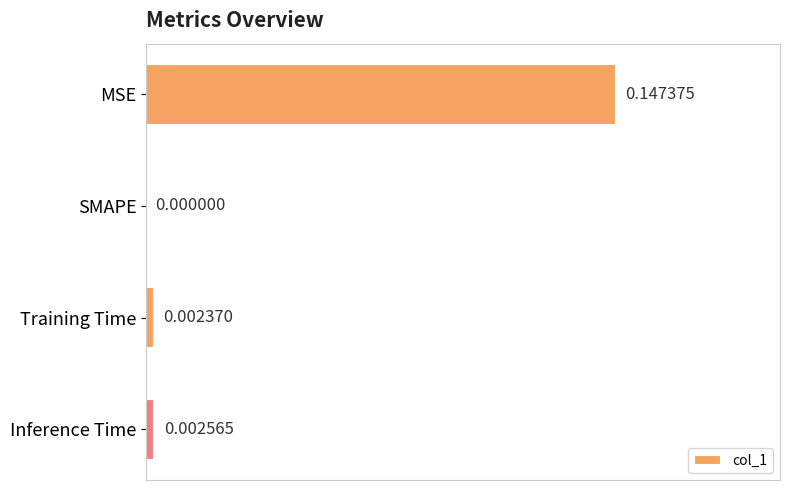

Which category has the highest value across all series?

MSE